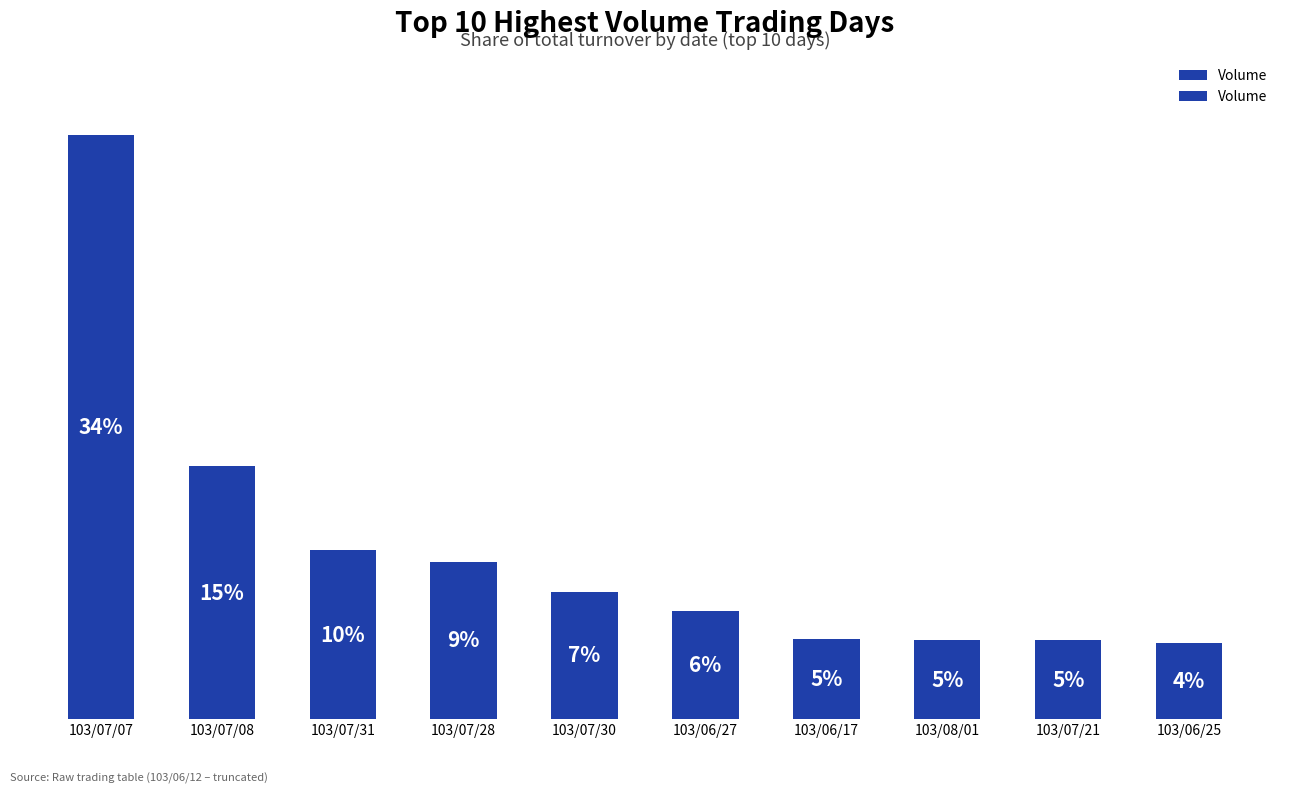

Does the chart contain any negative values?

No